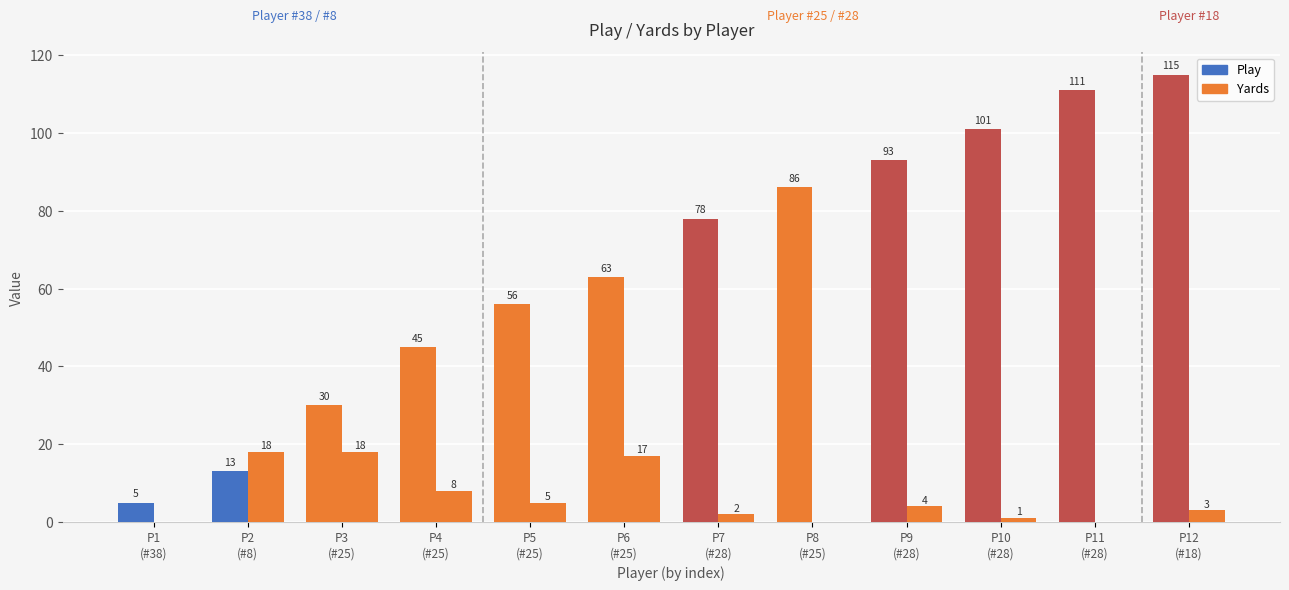

Between P5
(#25) and P7
(#28), which series saw the biggest shift?

Play